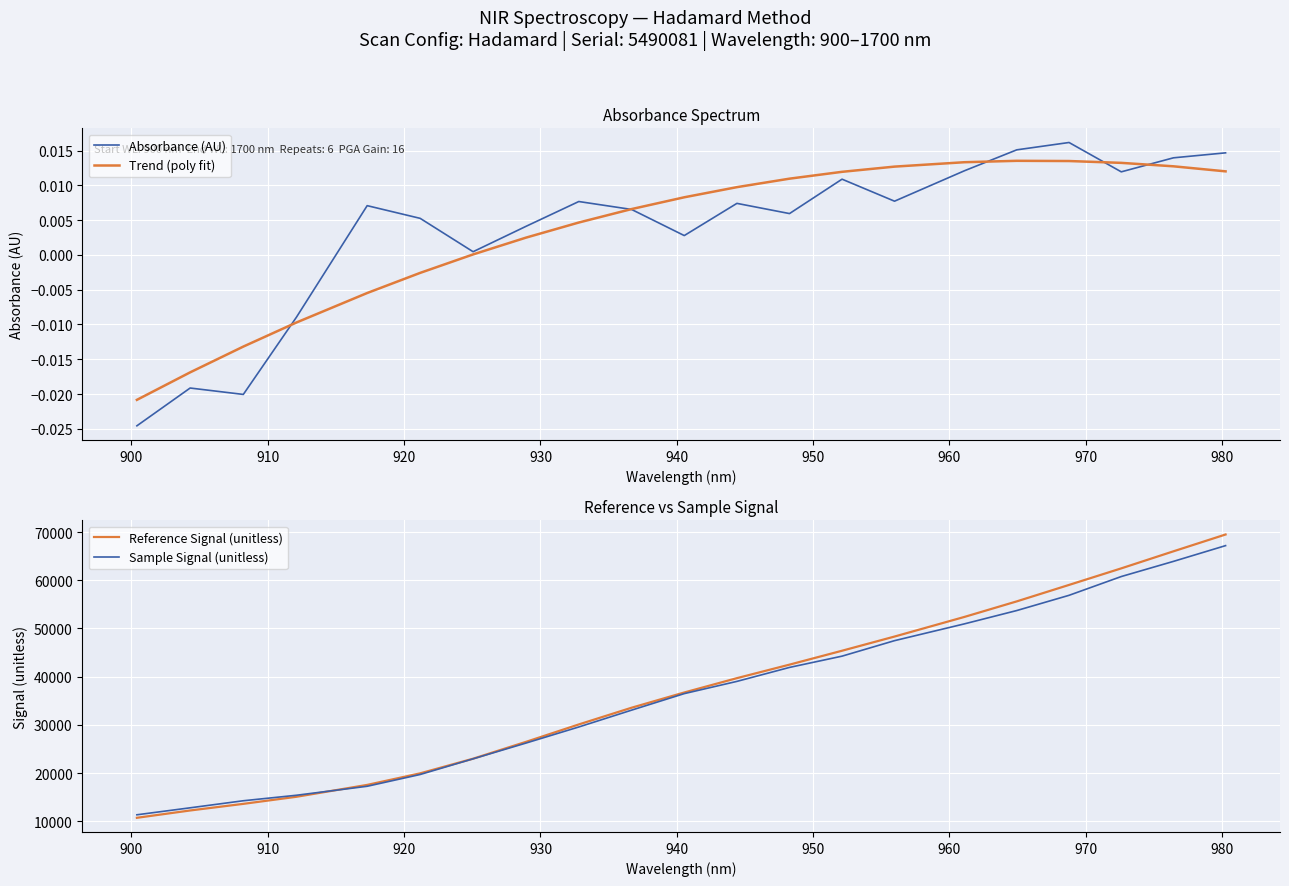

True or false: Reference Signal (unitless) and Trend (poly fit) cross at least once.

False